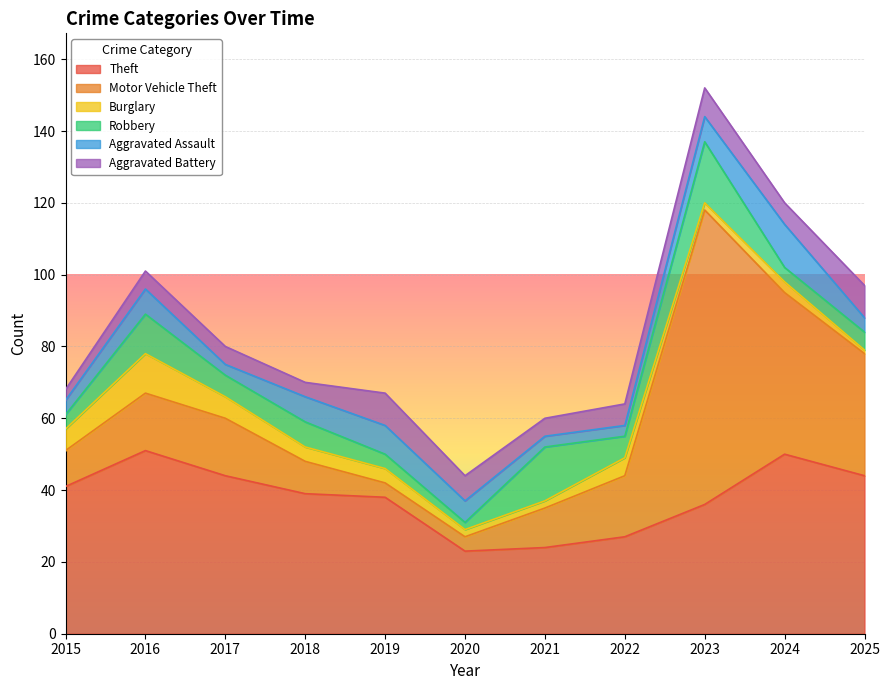

True or false: Burglary and Aggravated Battery intersect in this chart.

False